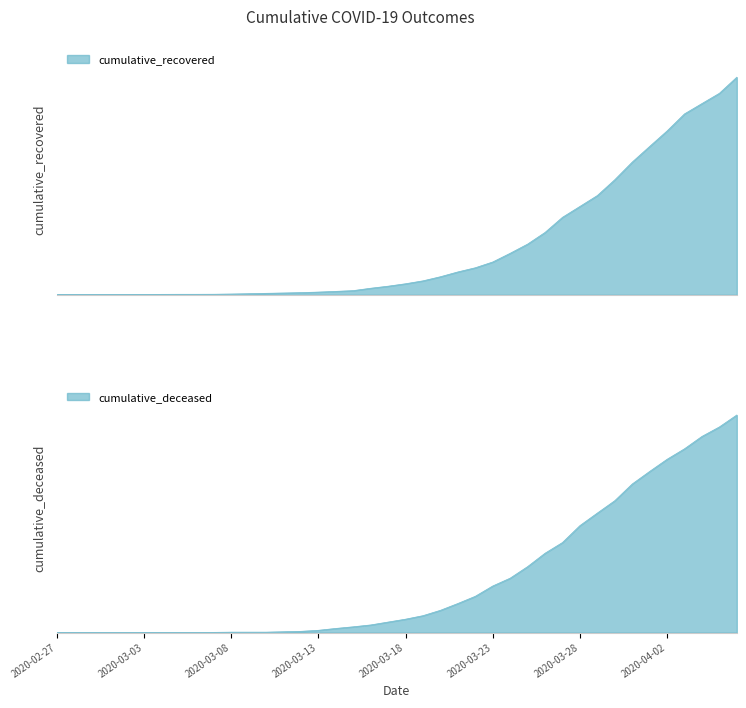

Which label corresponds to the smallest value in the chart?

2020-02-27